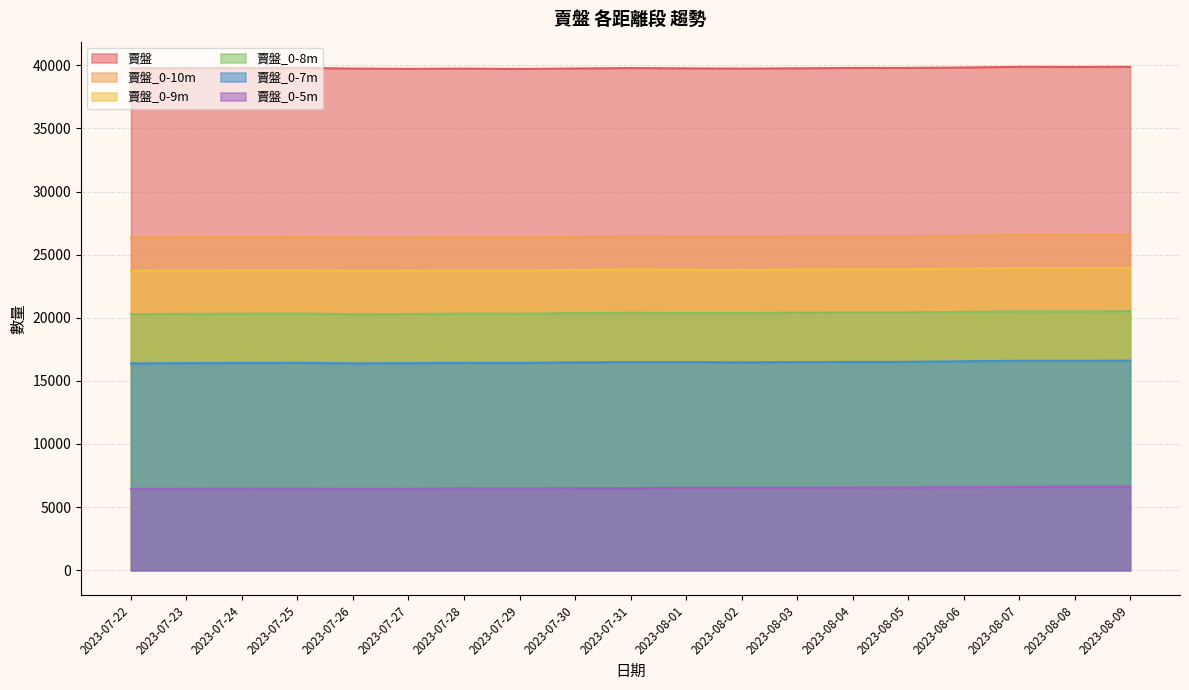

What is the spread (max minus min) of values at 2023-07-31?

33267